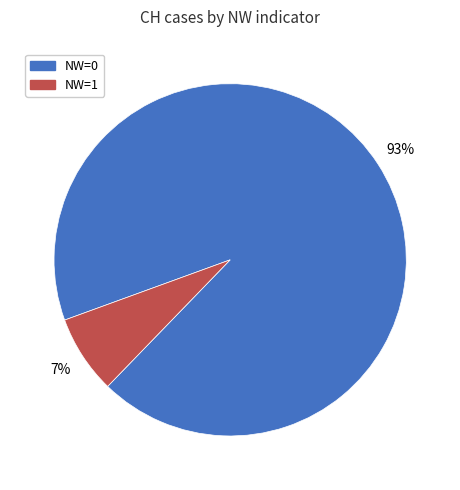

To the nearest percent, what is the average slice percentage?

50%